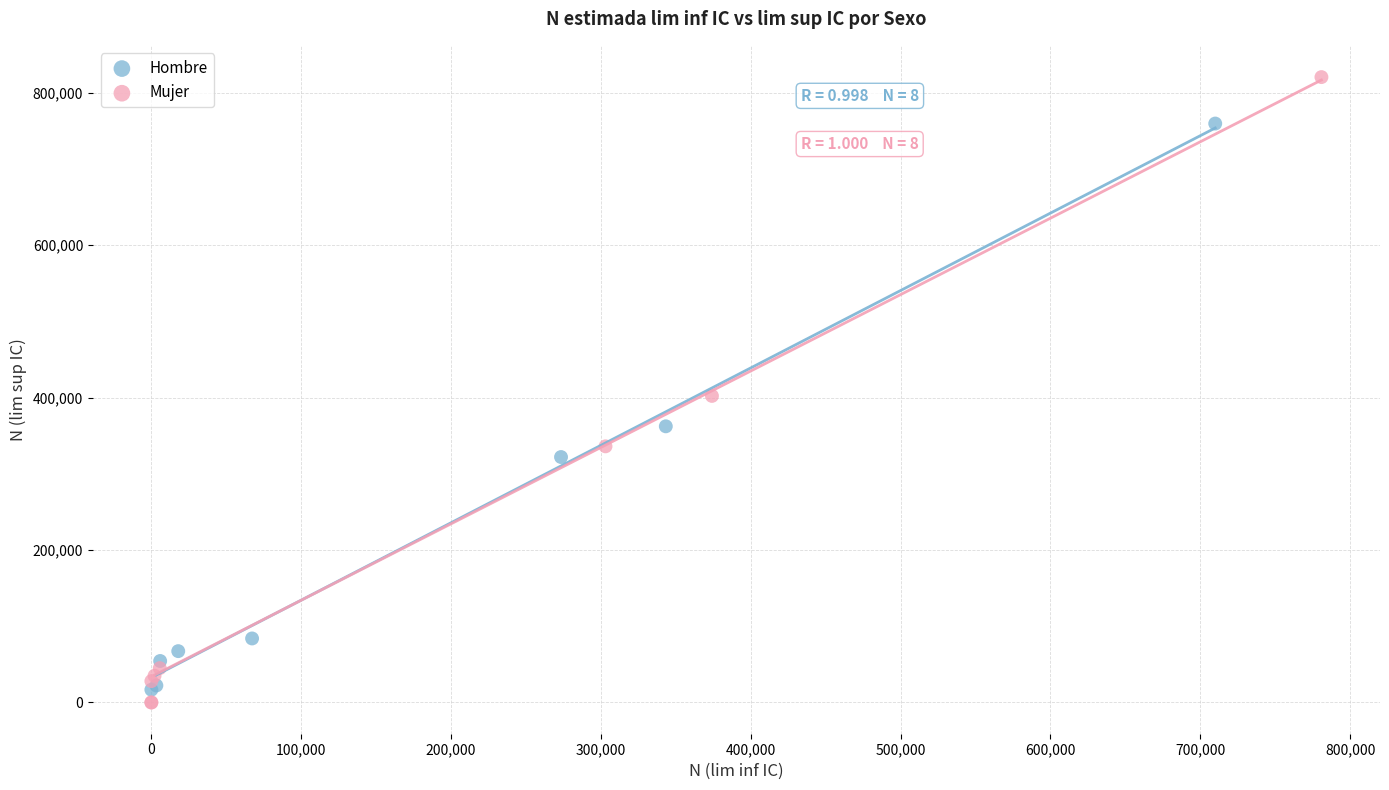

Which series contains the highest Y value?

Mujer